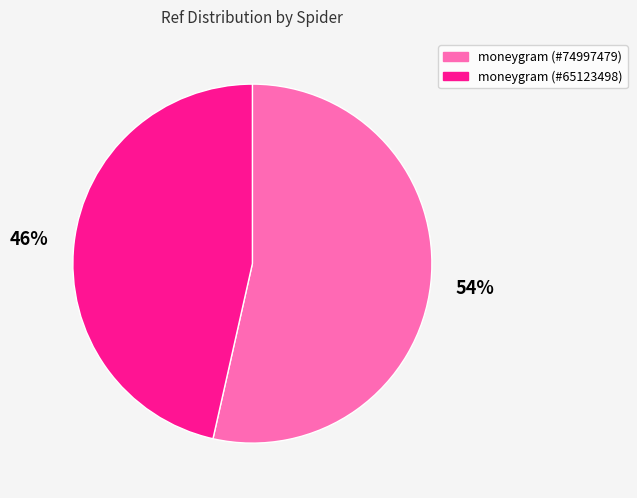

Is there a majority slice in this chart?

Yes